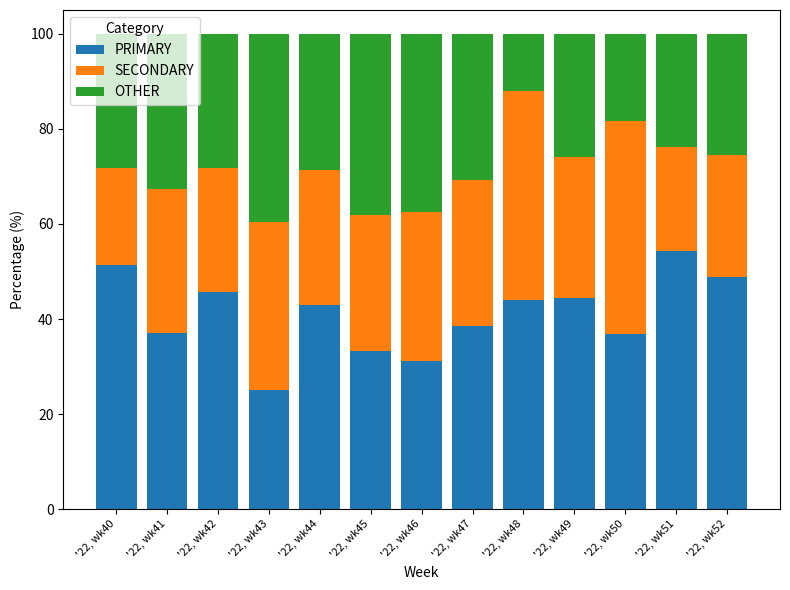

Rank the categories by PRIMARY value from highest to lowest.

'22, wk51, '22, wk40, '22, wk52, '22, wk42, '22, wk49, '22, wk48, '22, wk44, '22, wk47, '22, wk41, '22, wk50, '22, wk45, '22, wk46, '22, wk43